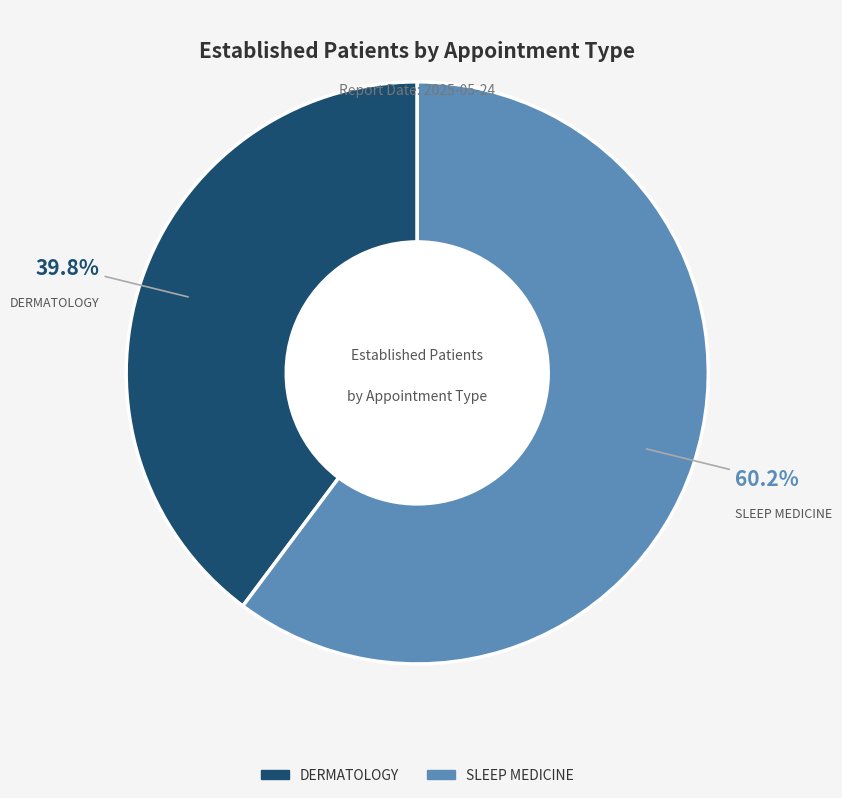

Rank the categories by value from highest to lowest.

SLEEP MEDICINE, DERMATOLOGY